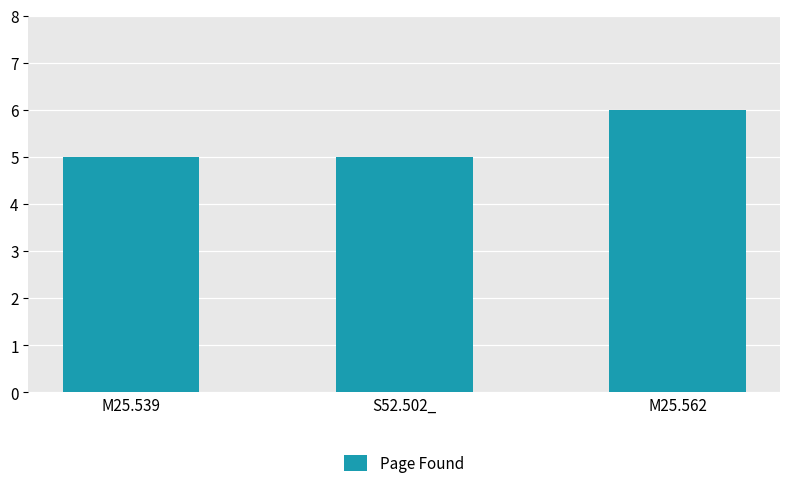

Is it true that the value at M25.539 is 5?

True